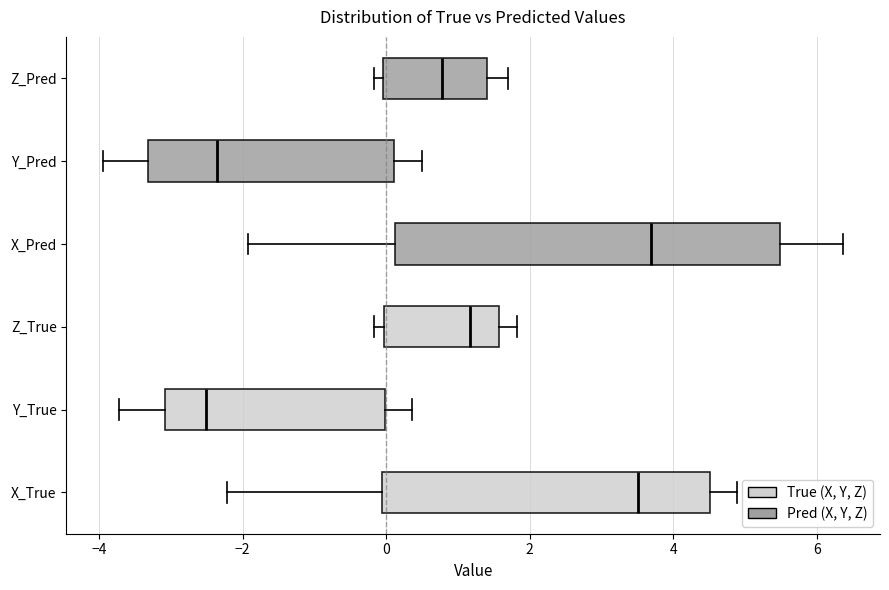

Reading bottom to top, transcribe this box plot: for each box, give where its median line is, the range the box spans, and where its two whiskers end, as read against the x-axis. The values are not printed on the chart, so give them approximately, as read against the axis.

X_True: median 3.6, box 0.0 to 4.6, whiskers -2.2 to 4.8
Y_True: median -2.6, box -3.0 to 0.0, whiskers -3.8 to 0.4
Z_True: median 1.2, box 0.0 to 1.6, whiskers -0.2 to 1.8
X_Pred: median 3.6, box 0.2 to 5.4, whiskers -2.0 to 6.4
Y_Pred: median -2.4, box -3.4 to 0.2, whiskers -4.0 to 0.4
Z_Pred: median 0.8, box 0.0 to 1.4, whiskers -0.2 to 1.8